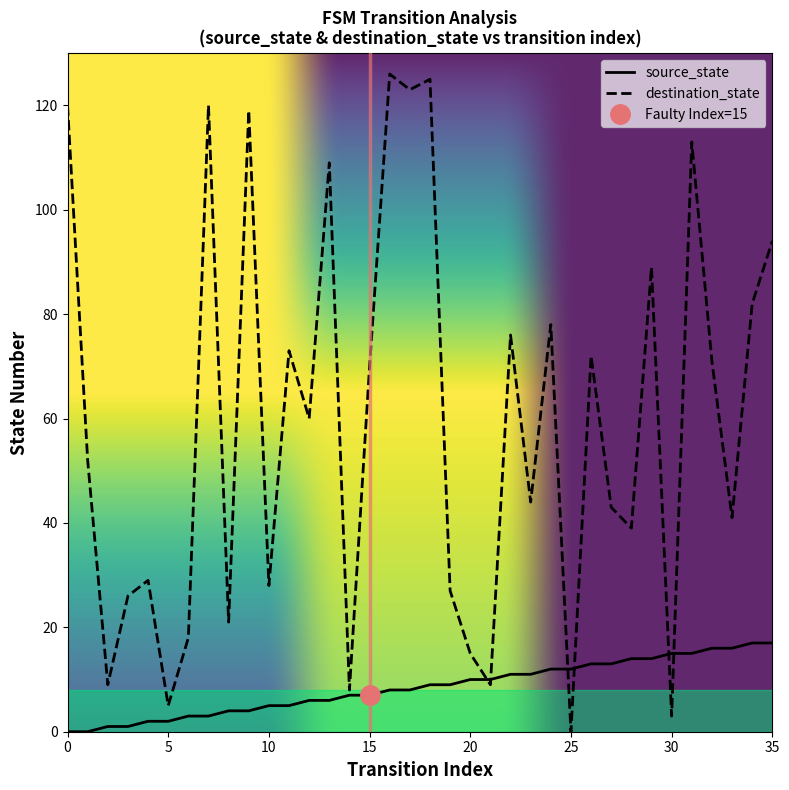

Reading left to right, list all the values displayed in this chart.

source_state: 0=0	1=0	2=1	3=1	4=2	5=2	6=3	7=3	8=4	9=4	10=5	11=5	12=6	13=6	14=7	15=7	16=8	17=8	18=9	19=9	20=10	21=10	22=11	23=11	24=12	25=12	26=13	27=13	28=14	29=14	30=15	31=15	32=16	33=16	34=17	35=17
destination_state: 0=120	1=52	2=9	3=26	4=29	5=5	6=18	7=120	8=21	9=119	10=28	11=73	12=60	13=109	14=8	15=70	16=126	17=123	18=125	19=27	20=15	21=9	22=76	23=44	24=78	25=0	26=72	27=43	28=39	29=89	30=3	31=113	32=71	33=41	34=82	35=94